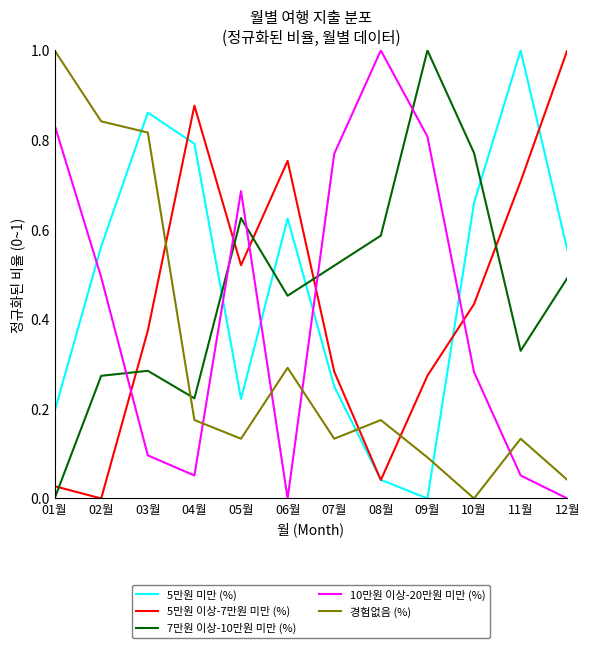

How many lines are shown in the chart?

5